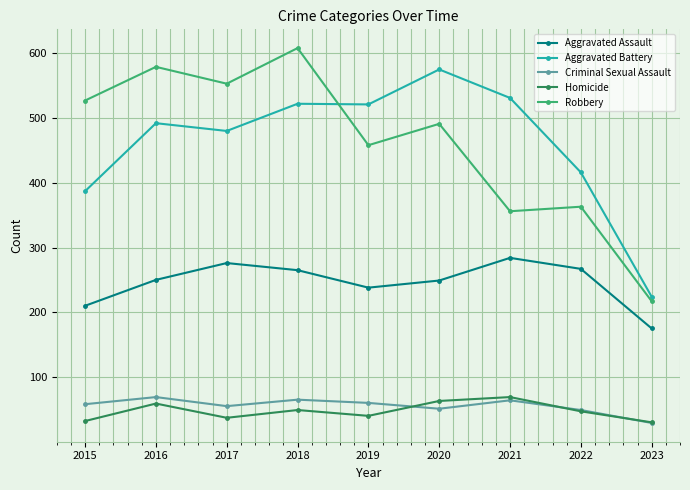

True or false: Aggravated Assault and Criminal Sexual Assault intersect in this chart.

False